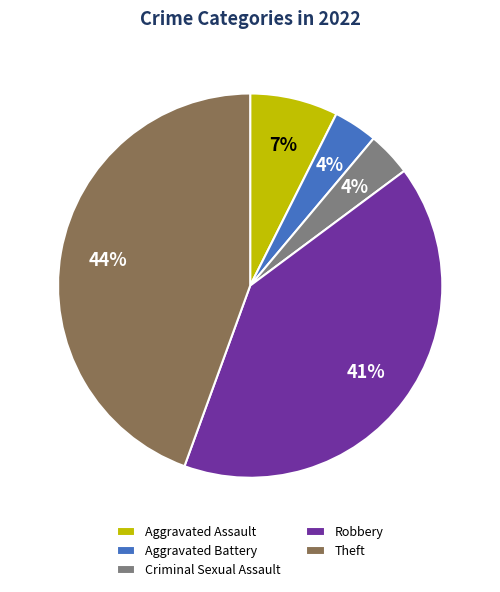

Is there any slice that represents more than half of the pie?

No